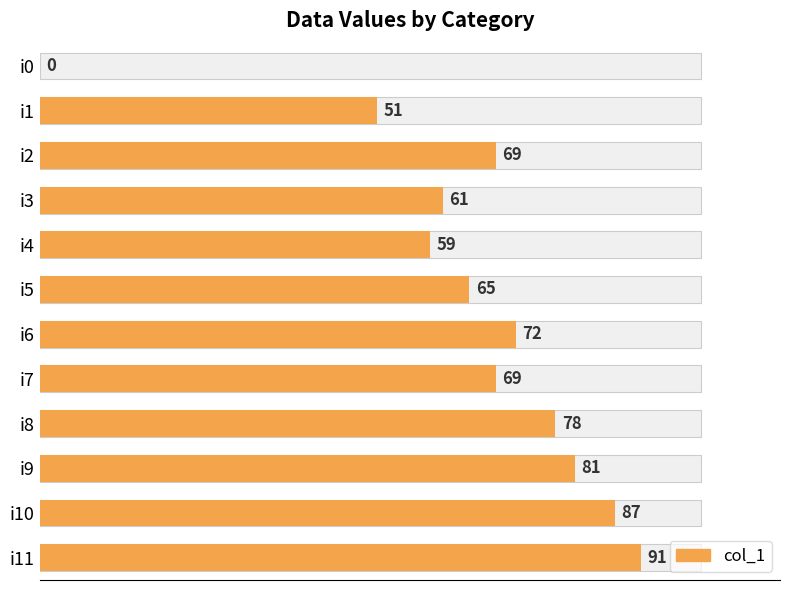

How many data points does each series have?

12